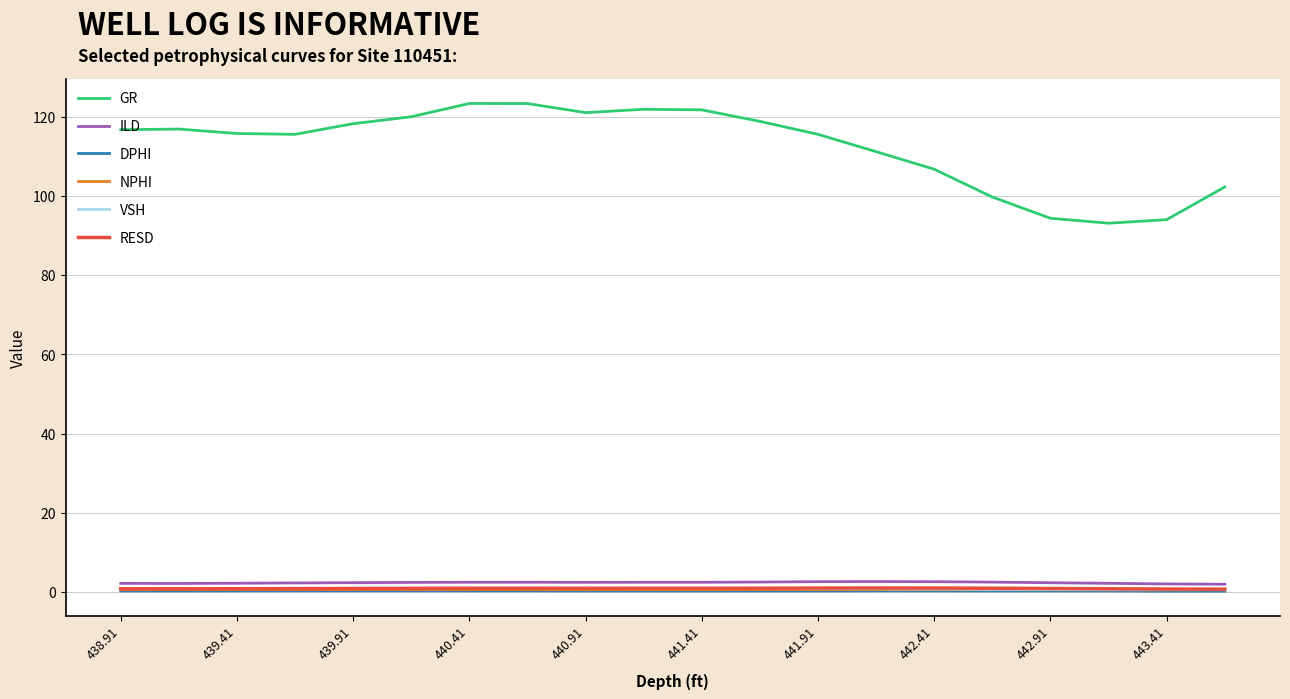

What is the minimum value for GR?

93.2